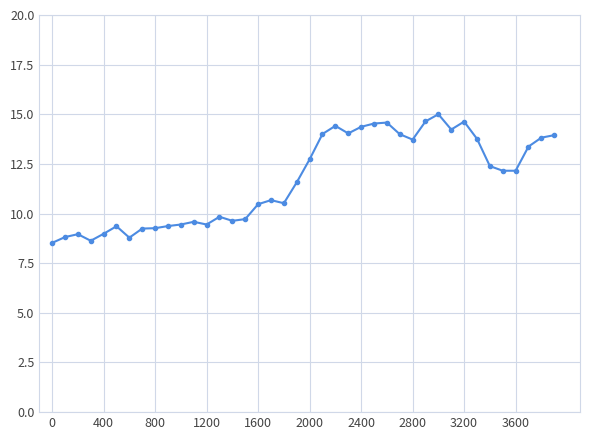

True or false: there are more than 0 points higher than both neighbors.

True